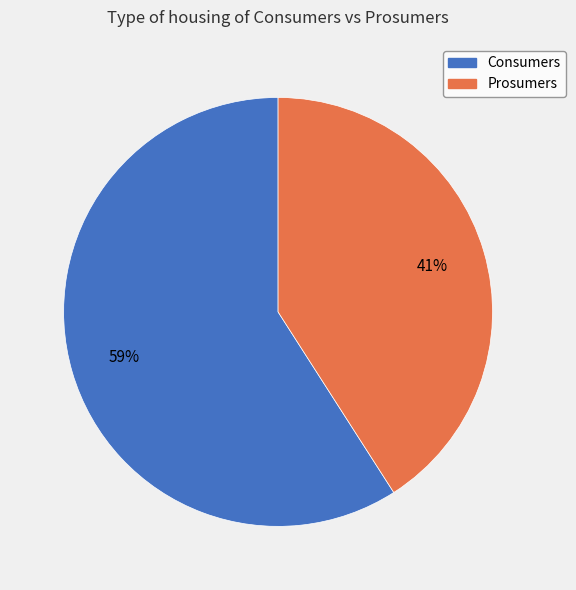

How many slices are in this pie chart?

2